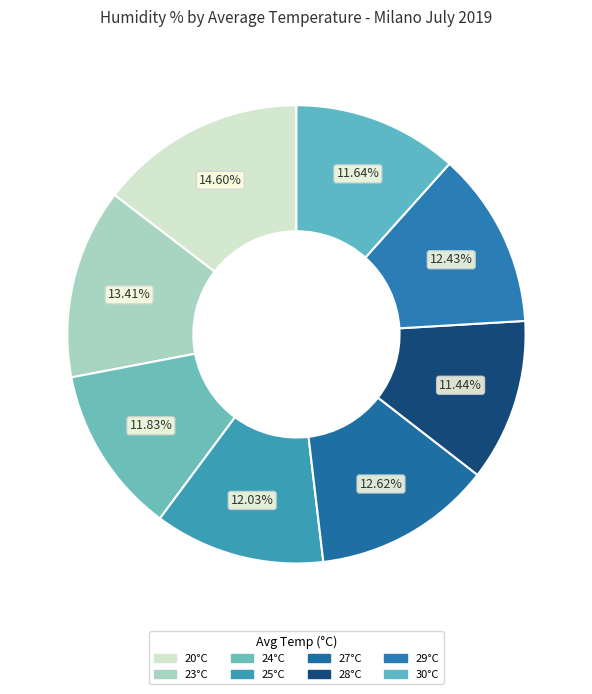

Do 25°C and 30°C together represent more than half of the pie?

No